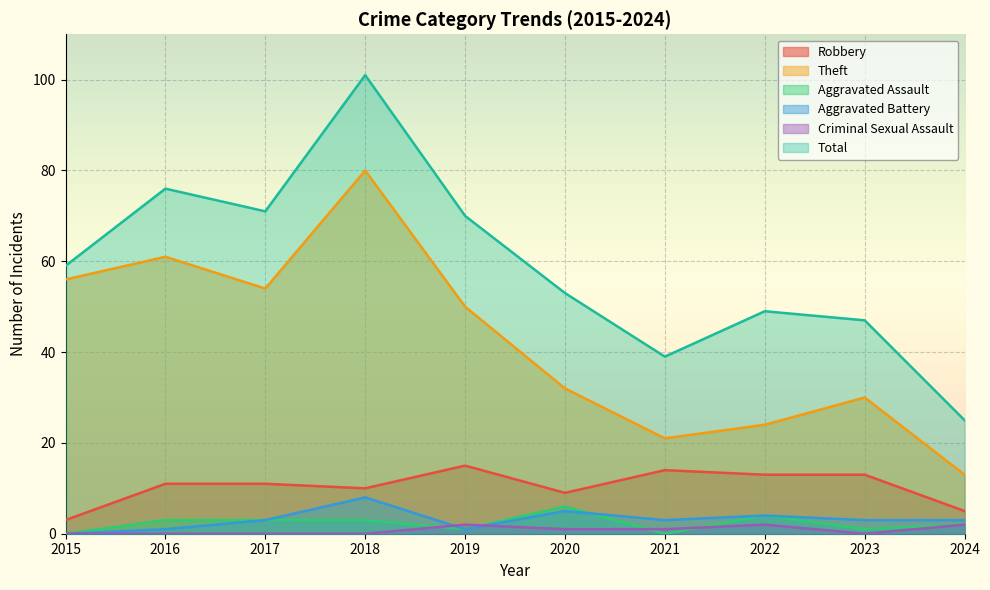

Which series has the largest total across all categories?

Total